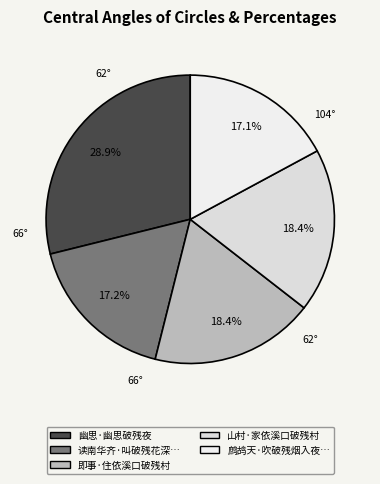

How many slices are in this pie chart?

5